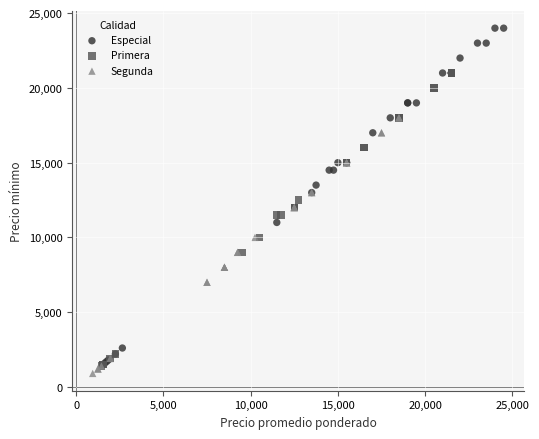

Which series contains the highest Y value?

Especial